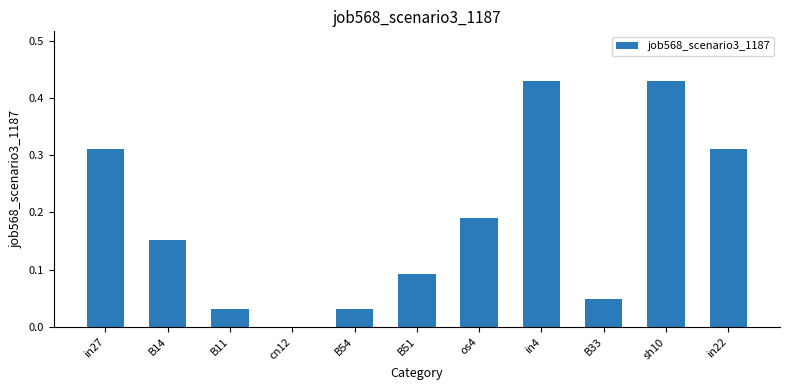

What is the sum of all values?

2.0